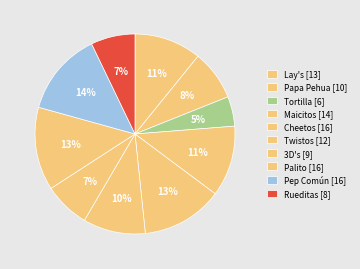

Which category has the smallest portion of the pie?

Tortilla